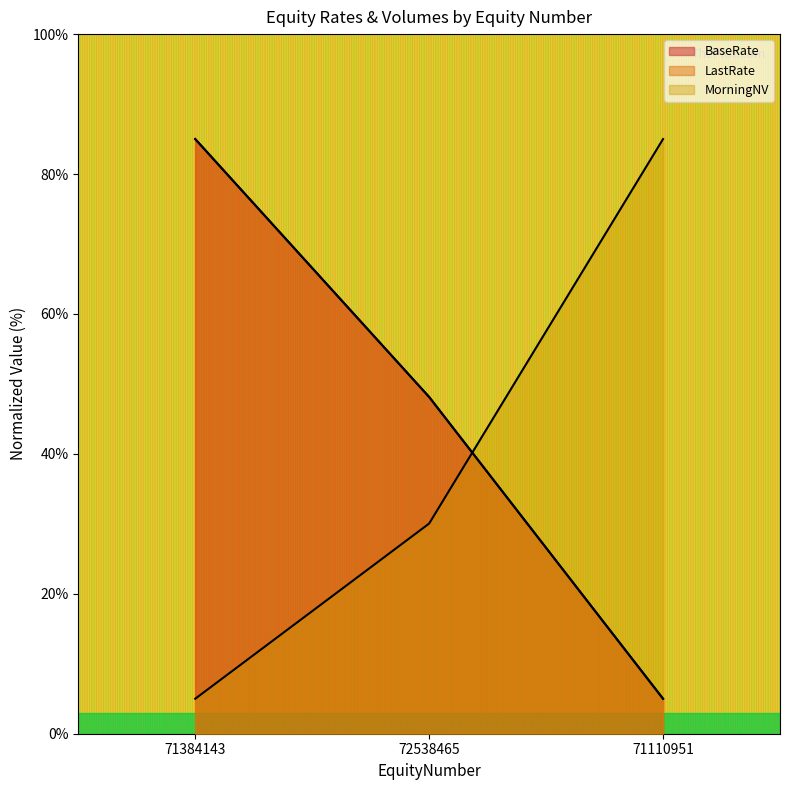

Count the number of categories in the chart.

3